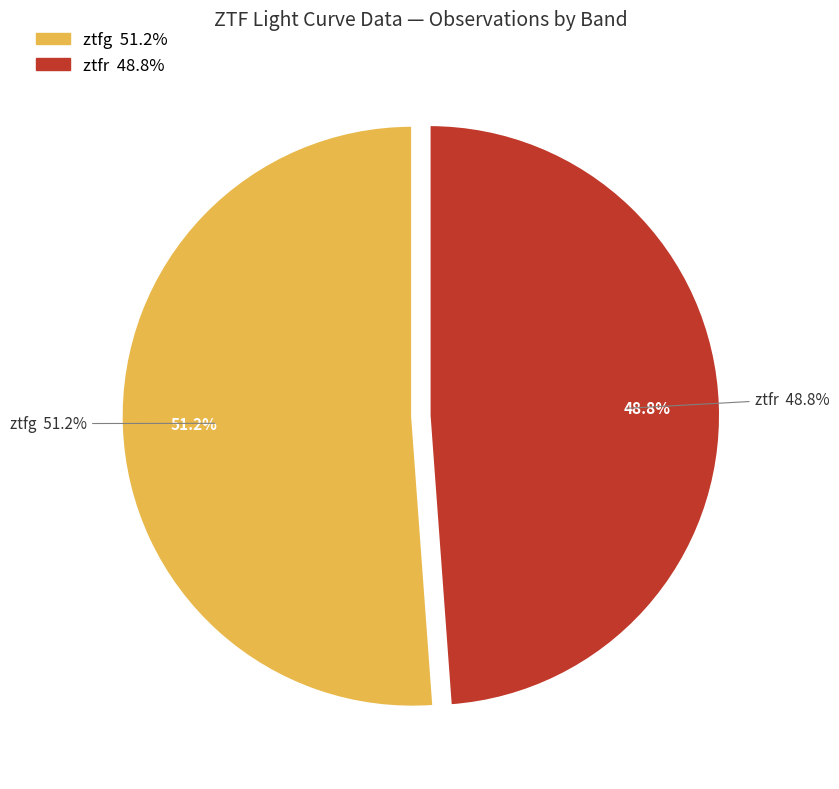

What is the ratio of the value at ztfg to the value at ztfr?

1.0